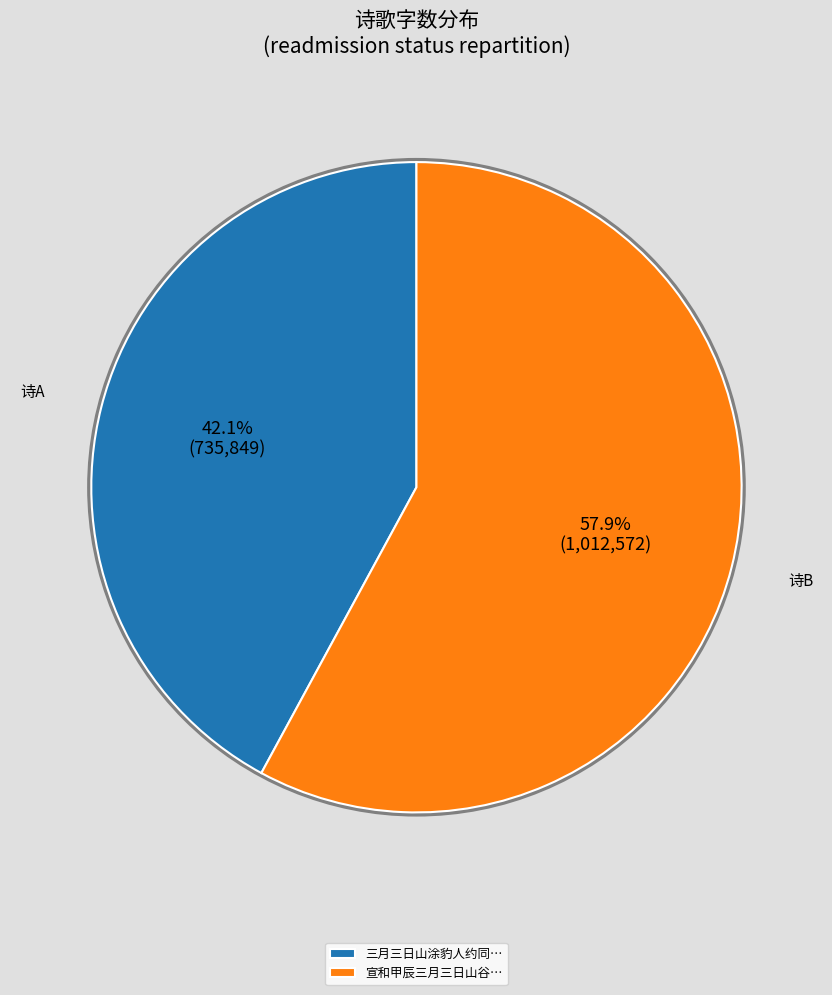

Which has a higher value, 宣和甲辰三月三日山谷… or 三月三日山涂豹人约同…?

宣和甲辰三月三日山谷…